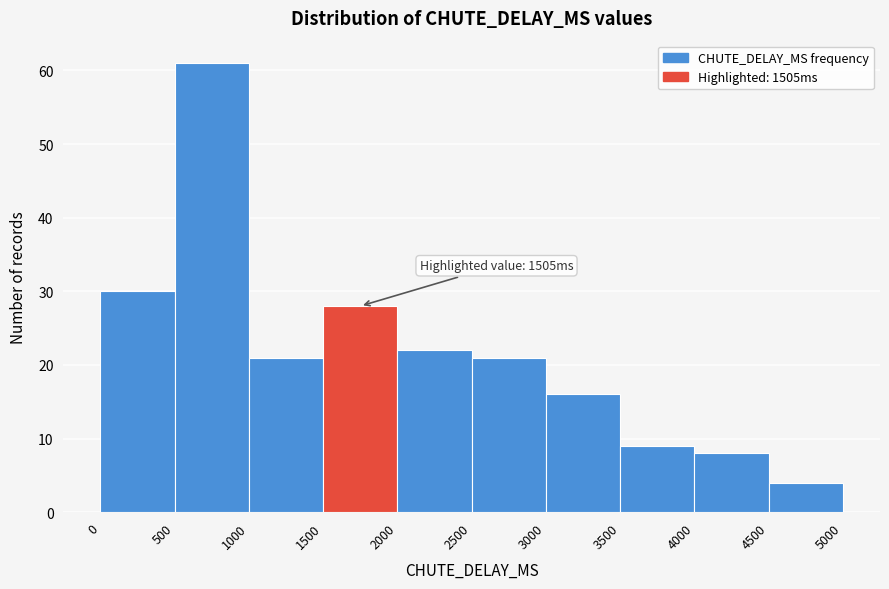

Over which range of the x-axis is the bar tallest?

500 to 1000